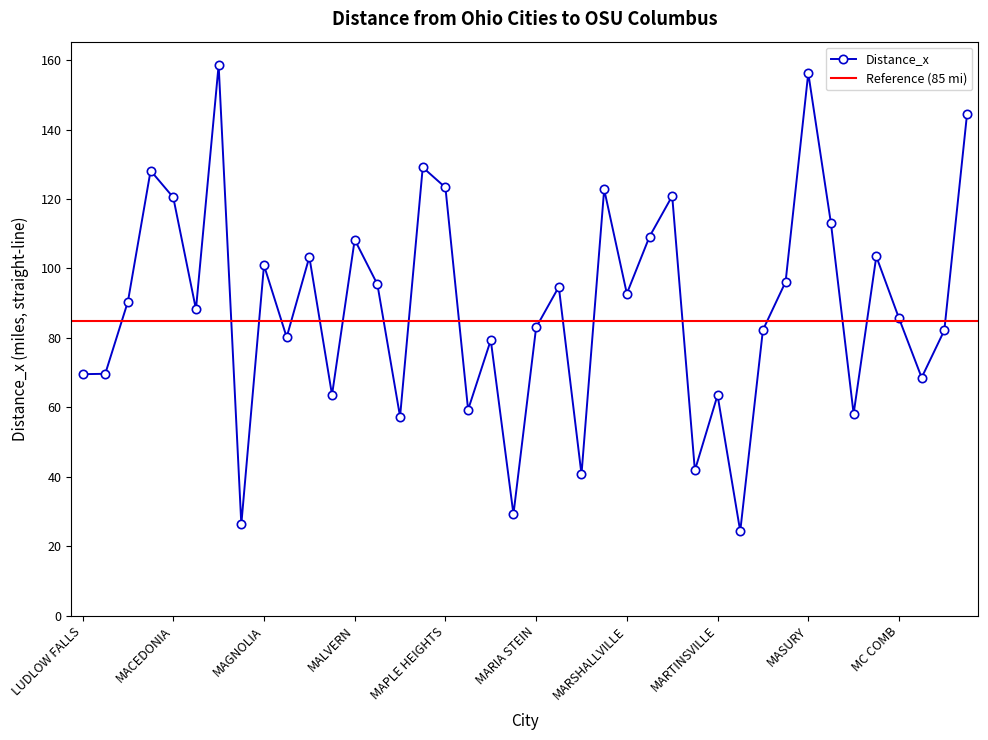

The value at MANCHESTER is 95.4. True or false?

True